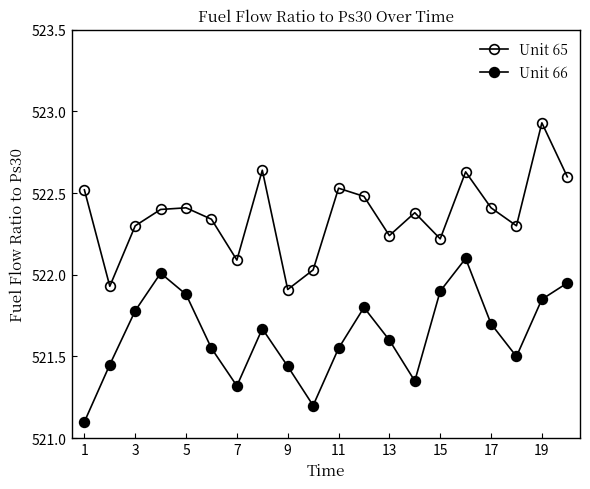

How many interior local valleys does the Unit 65 series have?

6